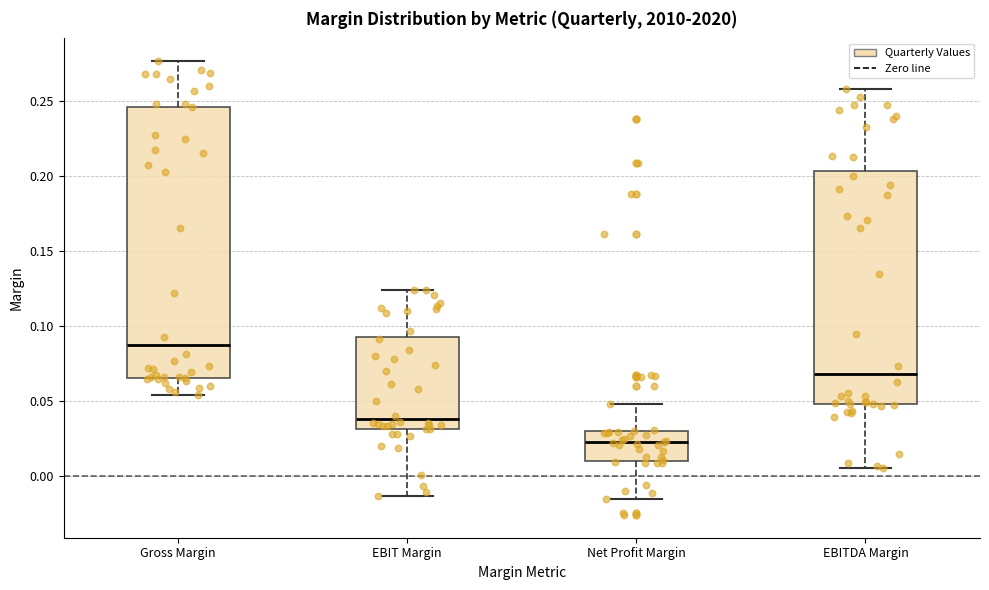

Where is the lower edge of the box for Net Profit Margin on the y-axis? The values are not printed on the chart, so give them approximately, as read against the axis.

0.010